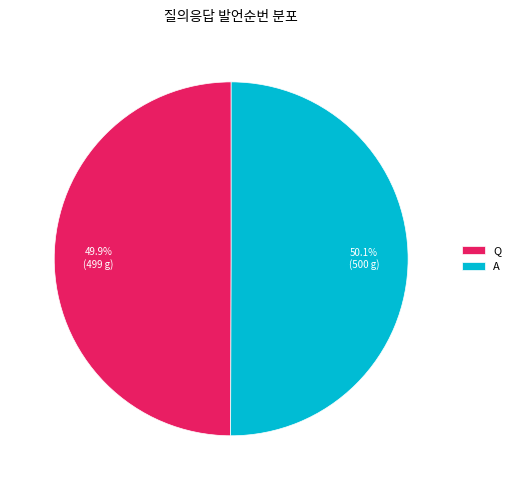

Is there any slice that represents more than half of the pie?

Yes